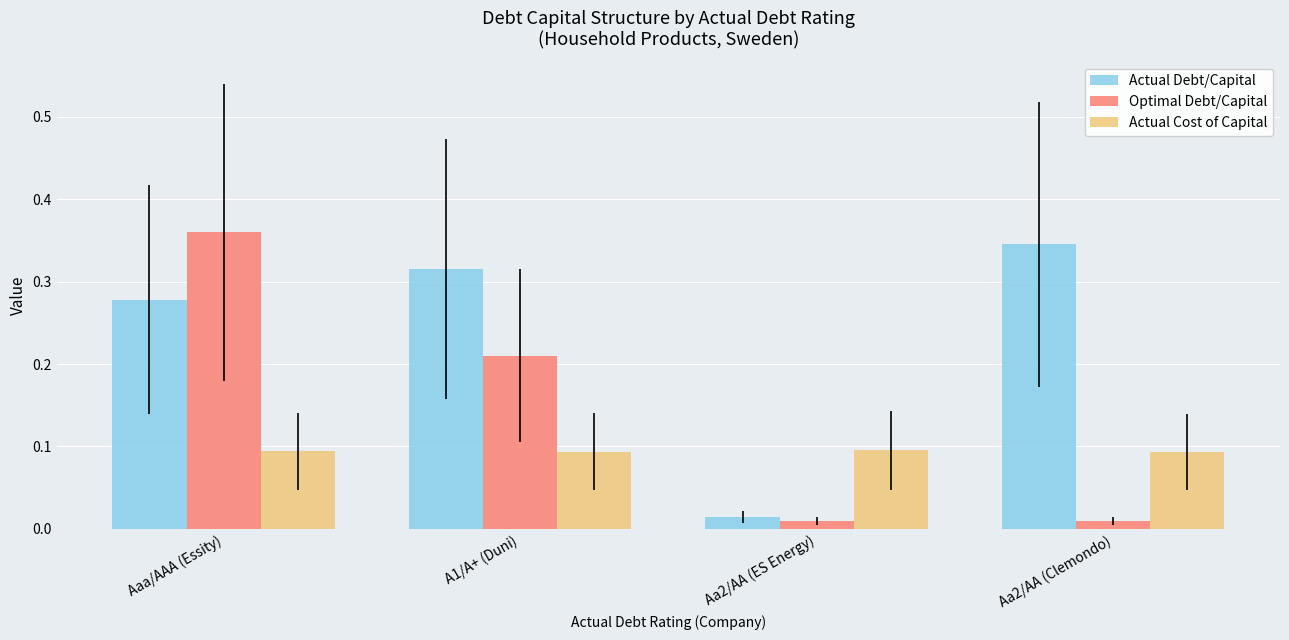

Rank the series by their average value, from highest to lowest.

Actual Debt/Capital, Optimal Debt/Capital, Actual Cost of Capital